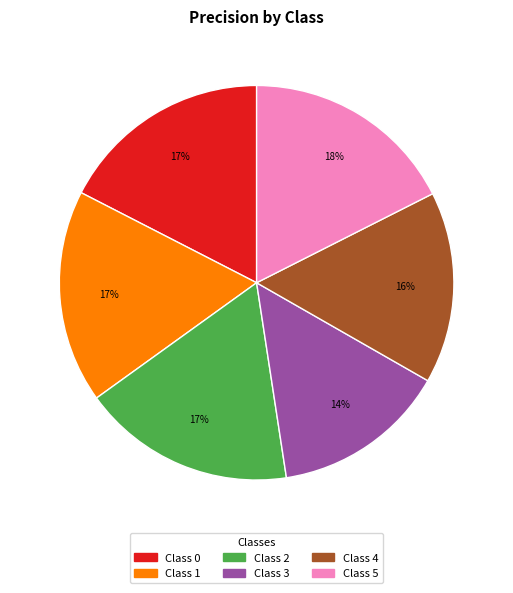

Does Class 3 represent more than half of the total?

No